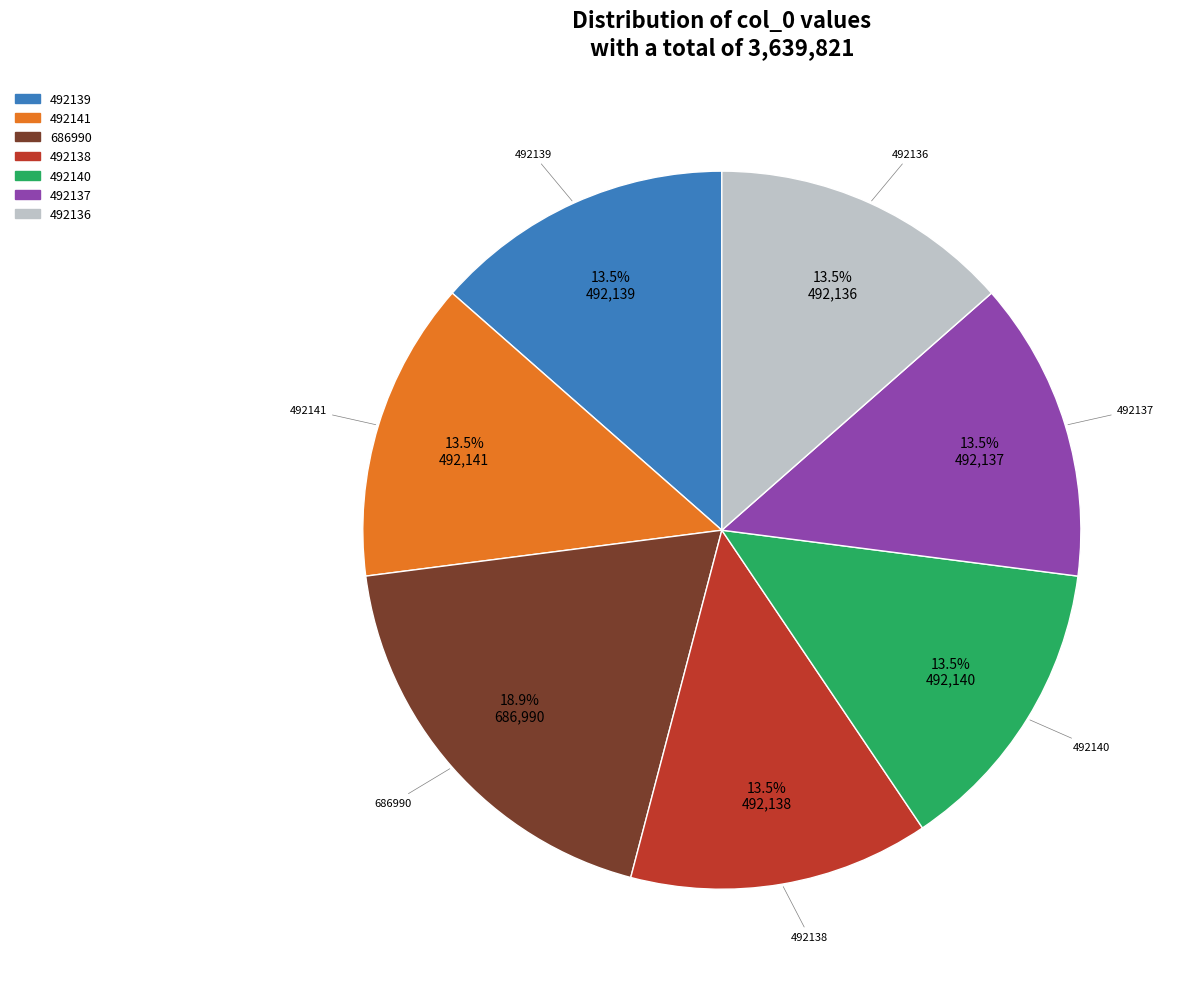

To the nearest percent, what is the combined percentage of 686990 and 492136?

32%